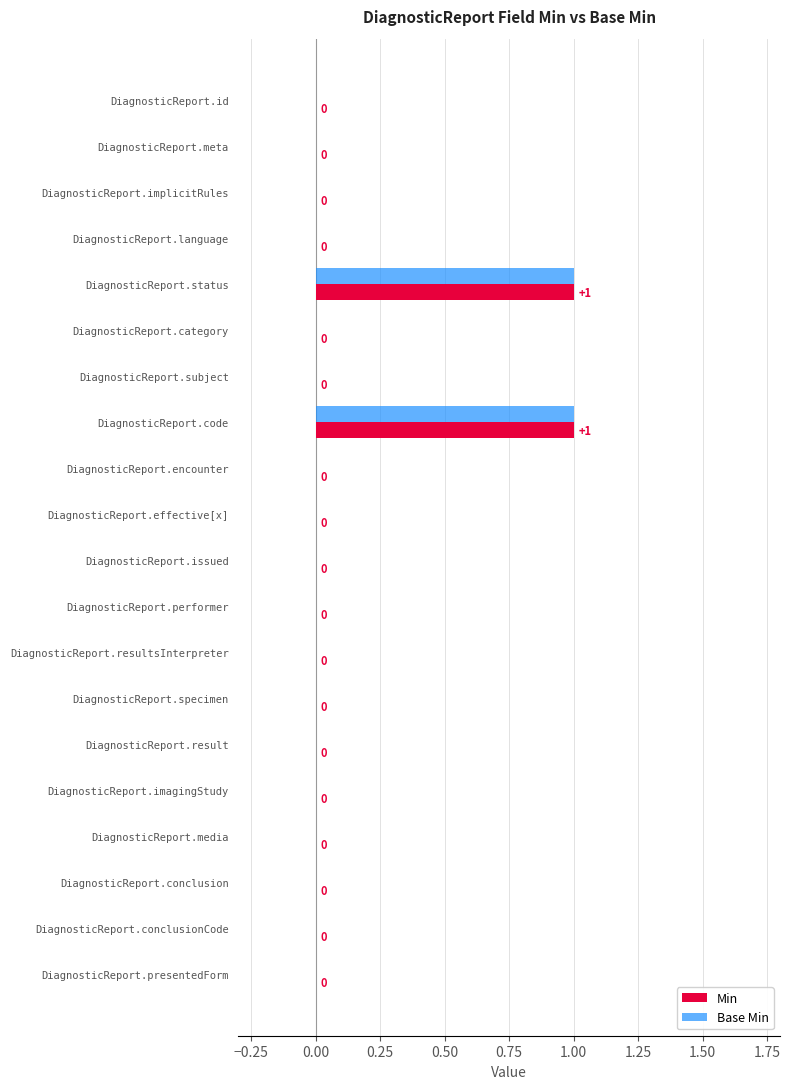

How many Min values are between 0 and 1?

20